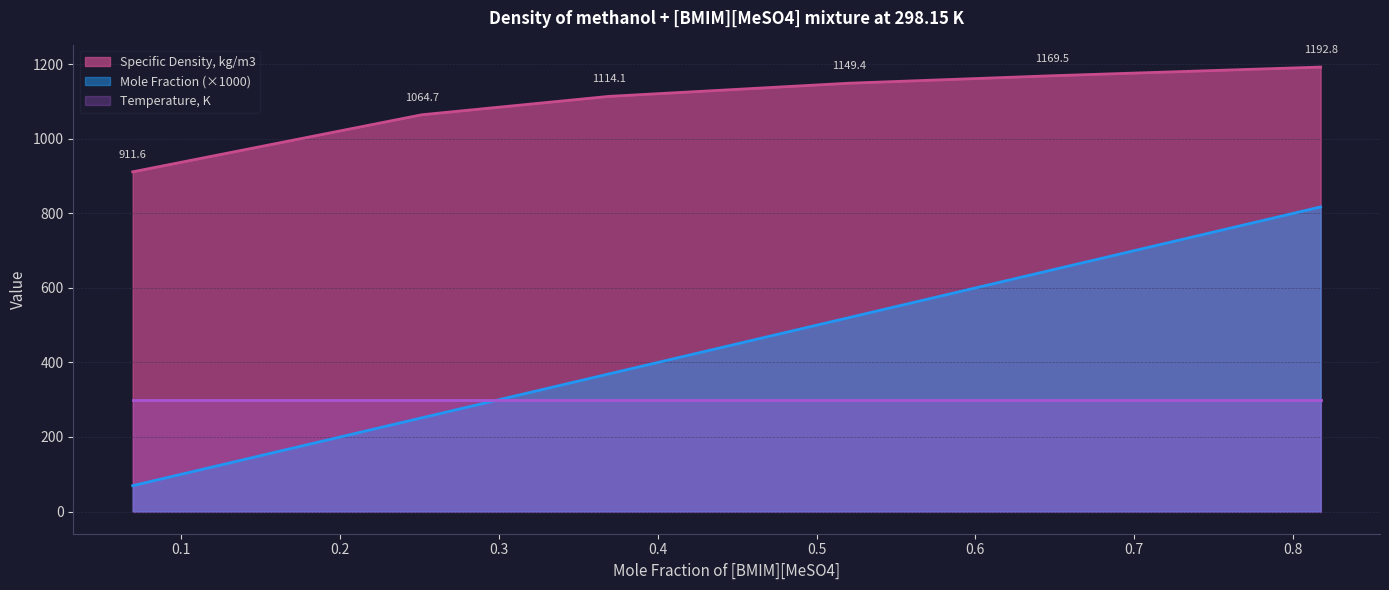

How many data points in Specific Density, kg/m3 are above 1149?

3